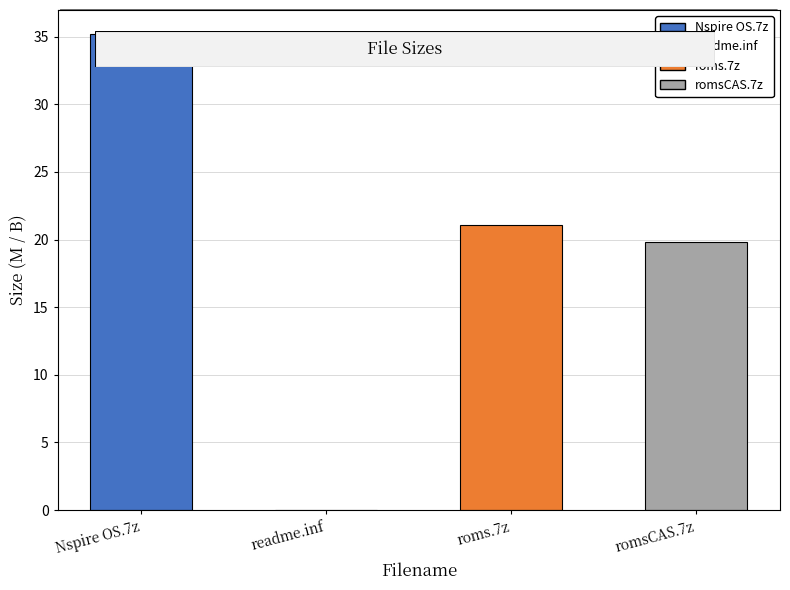

How many values exceed 21?

2